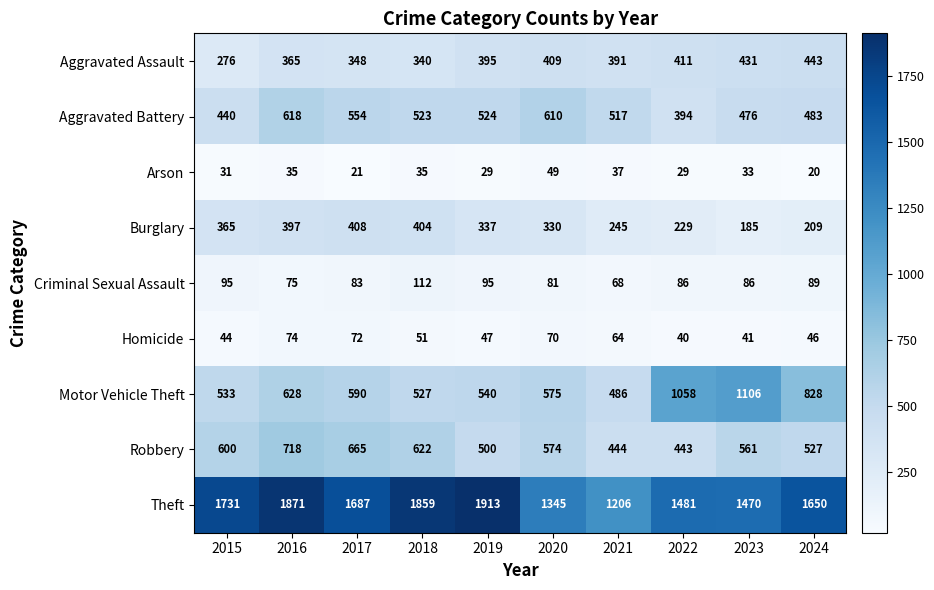

What is the approximate value of Aggravated Assault at 2023?

431